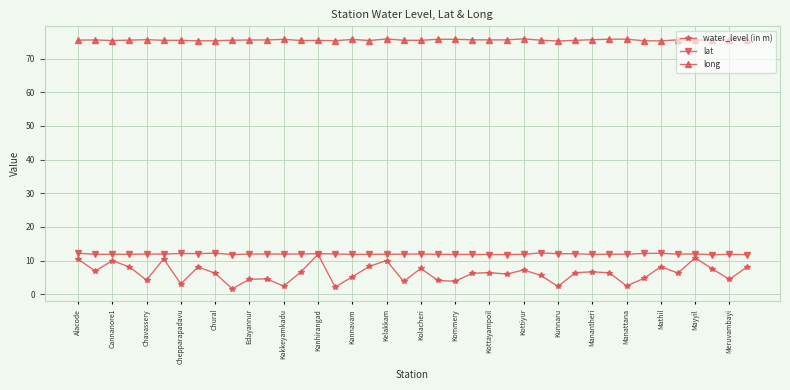

True or false: lat has more than 2 points higher than both neighbors.

True